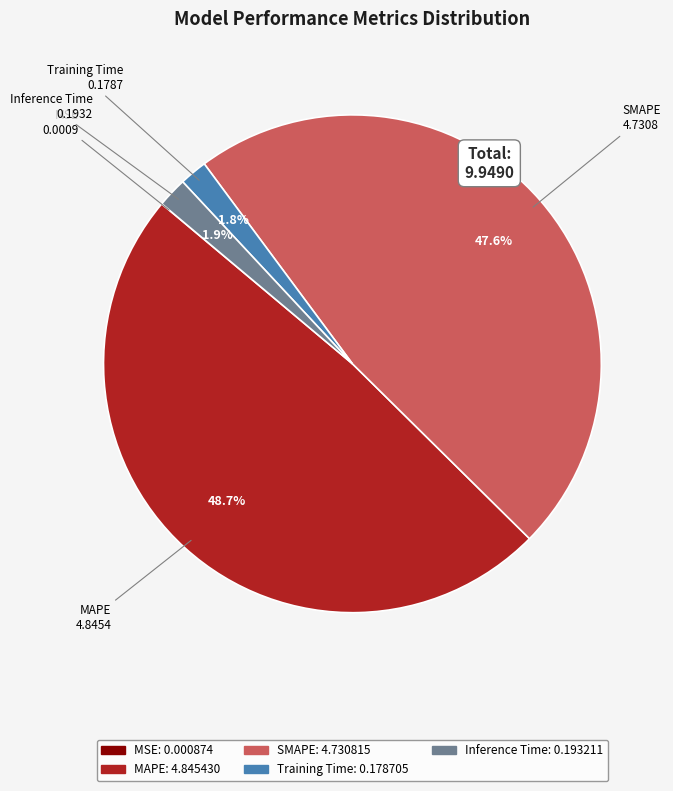

What is the largest slice in the pie chart?

MAPE